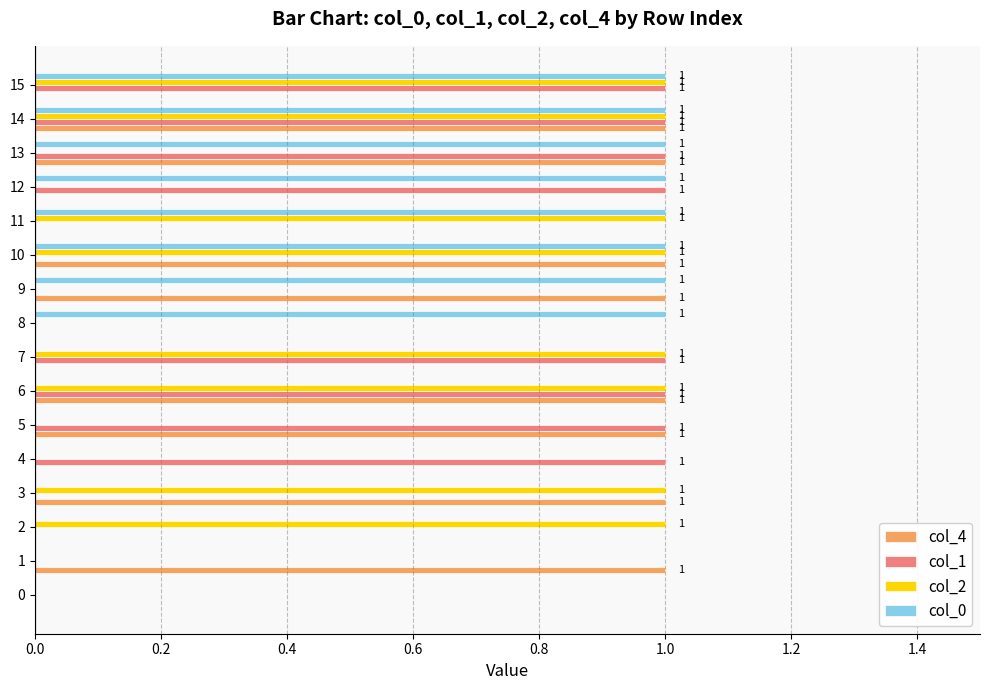

How many col_4 values are between 0 and 1?

16